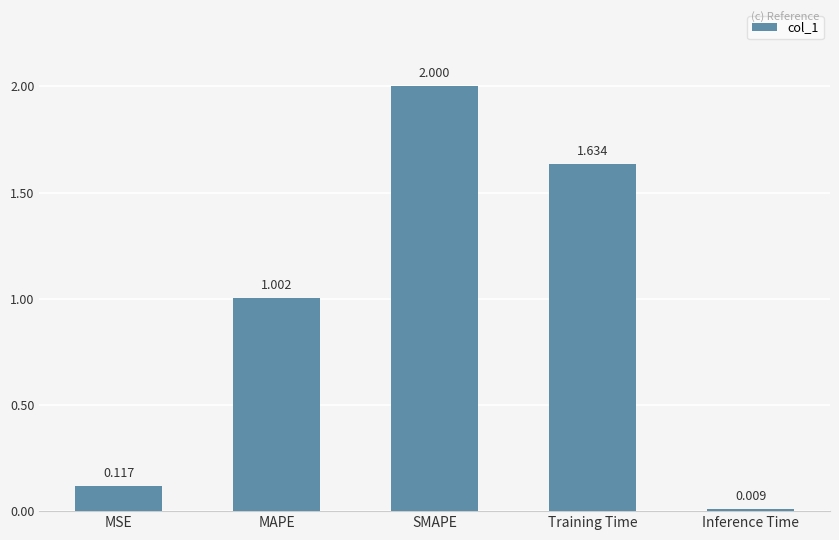

Where is the data nearest to the value 1?

MAPE